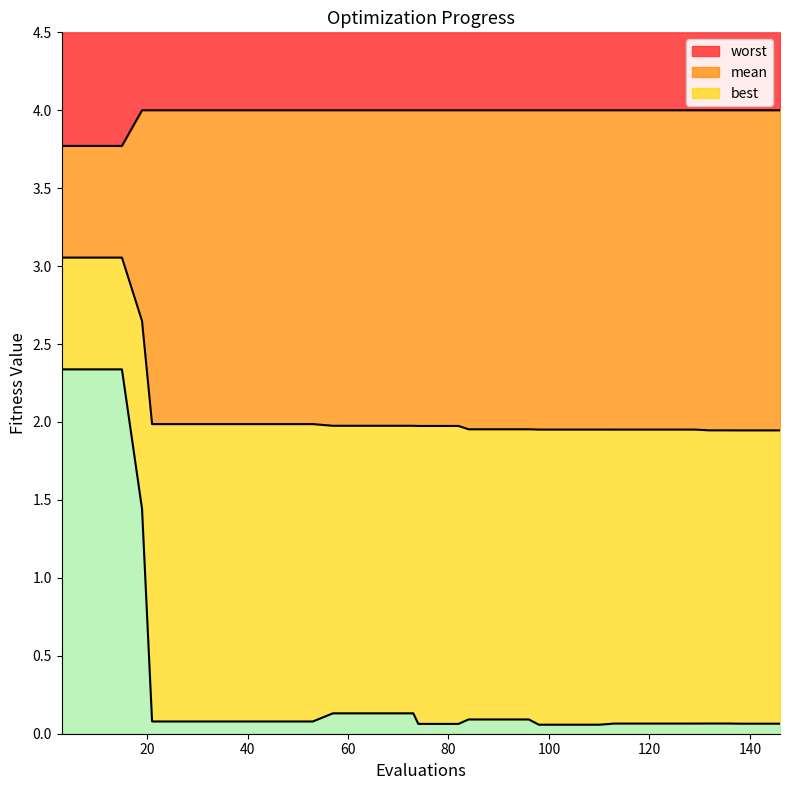

True or false: mean and worst intersect in this chart.

False